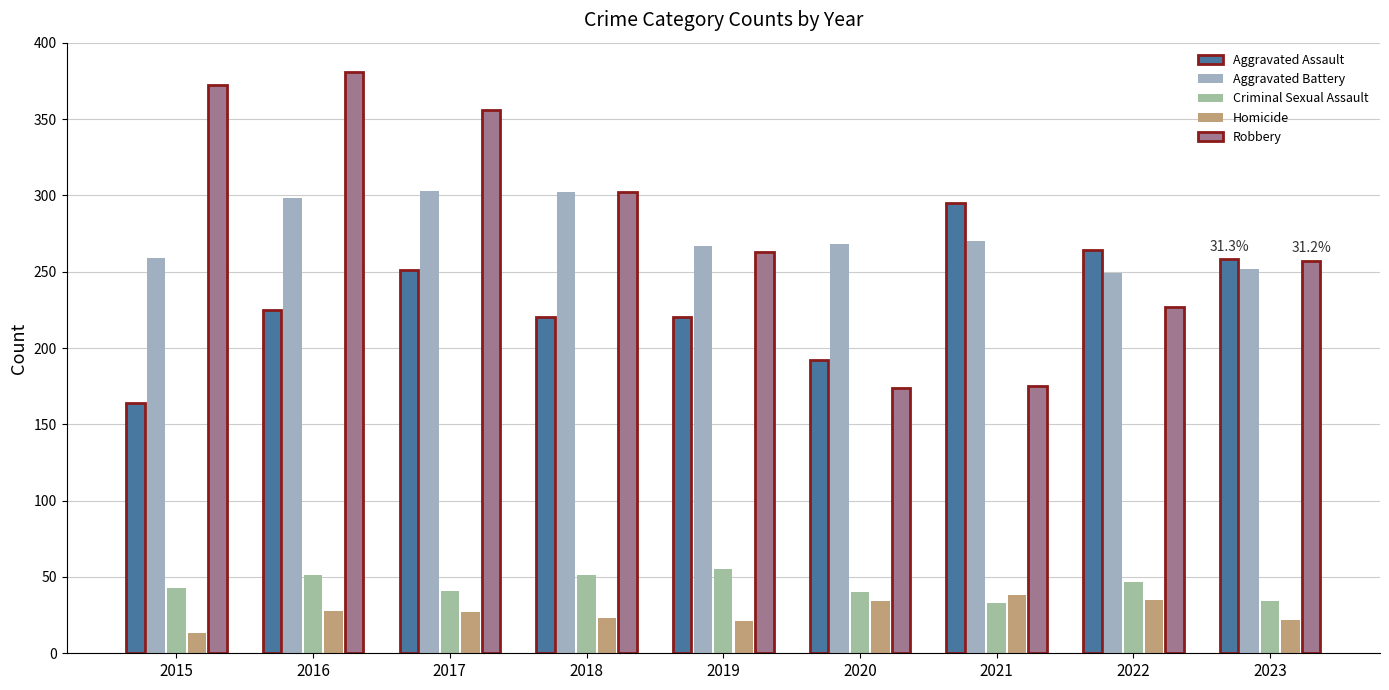

How many series are shown in this chart?

5